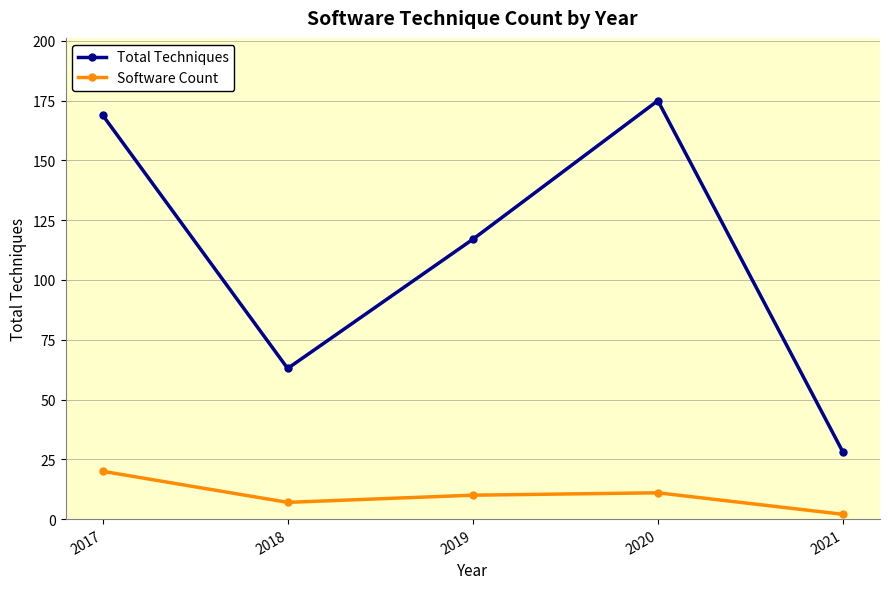

What is the maximum value shown in the chart?

175